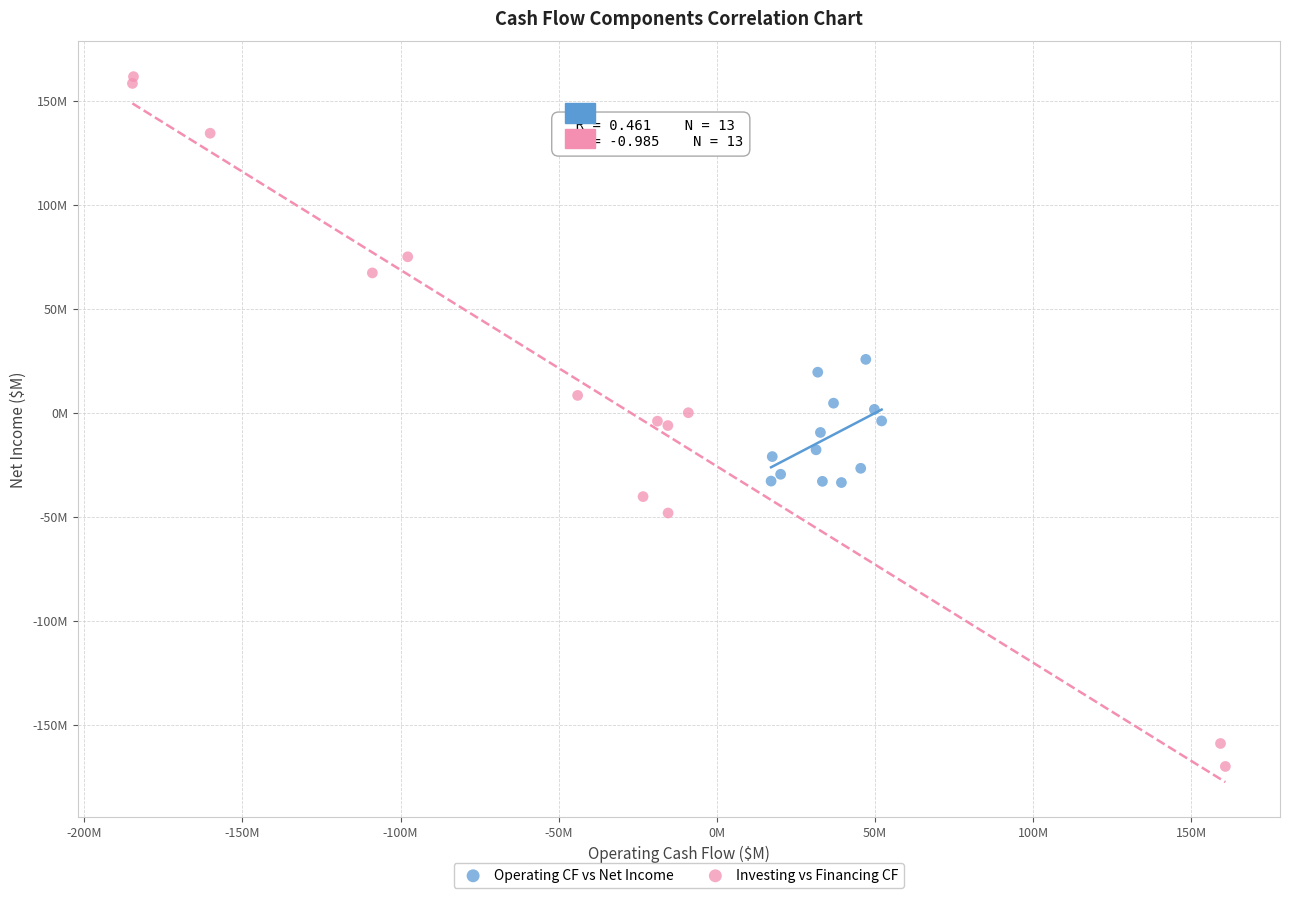

Which series contains the lowest Y value?

Investing vs Financing CF